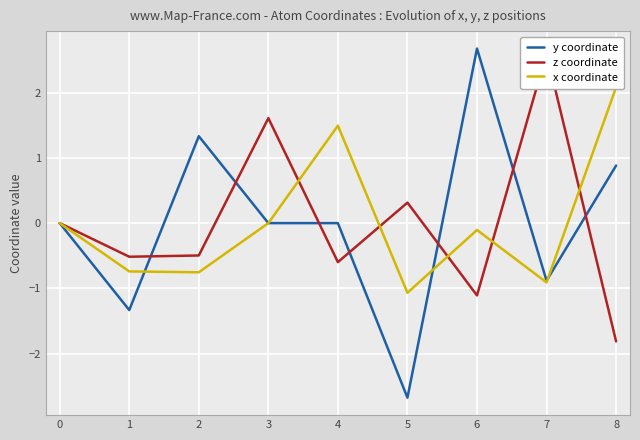

True or false: y coordinate has a value of -0.8 at 1.

False